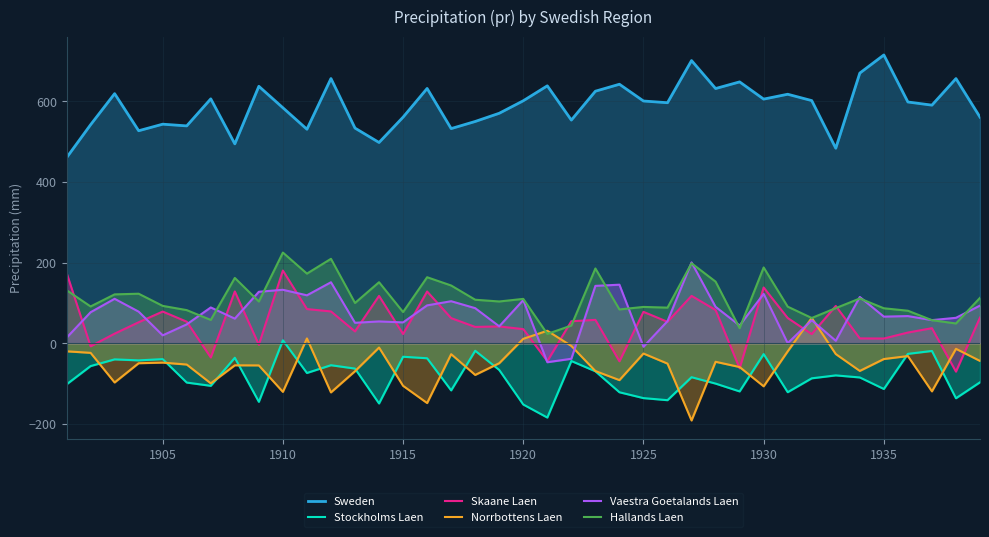

True or false: Sweden and Hallands Laen cross at least once.

False